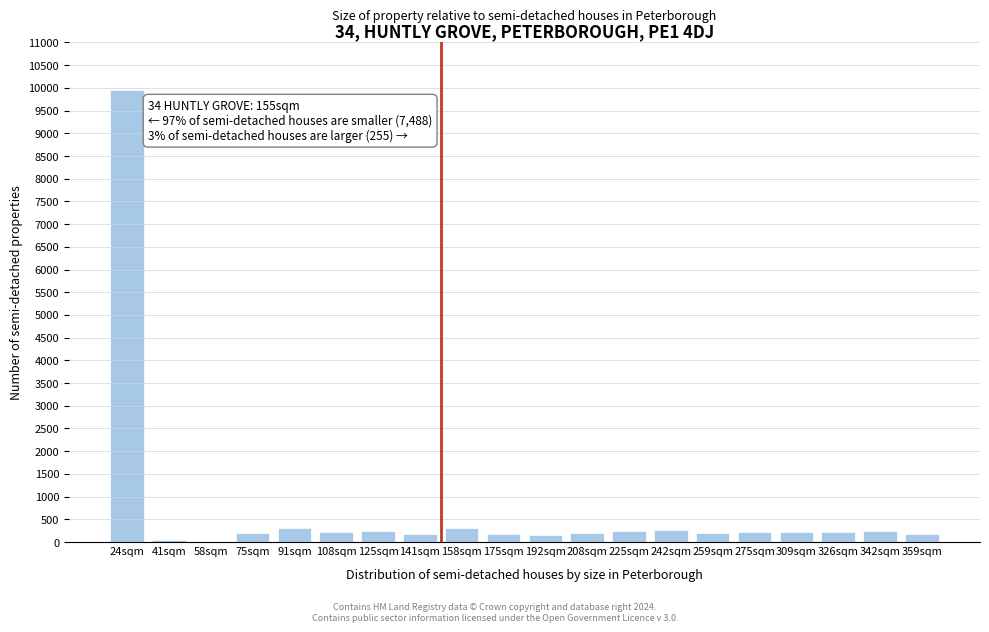

What is the maximum value shown in the chart?

9964